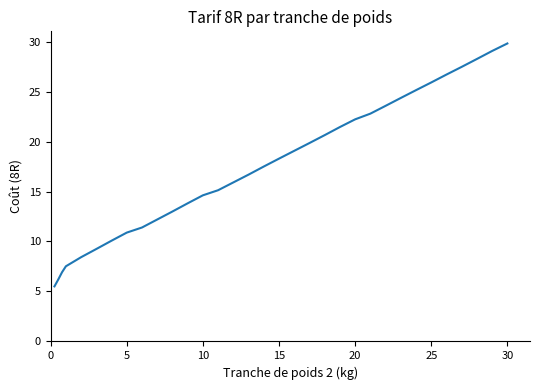

How many values exceed 17?

17